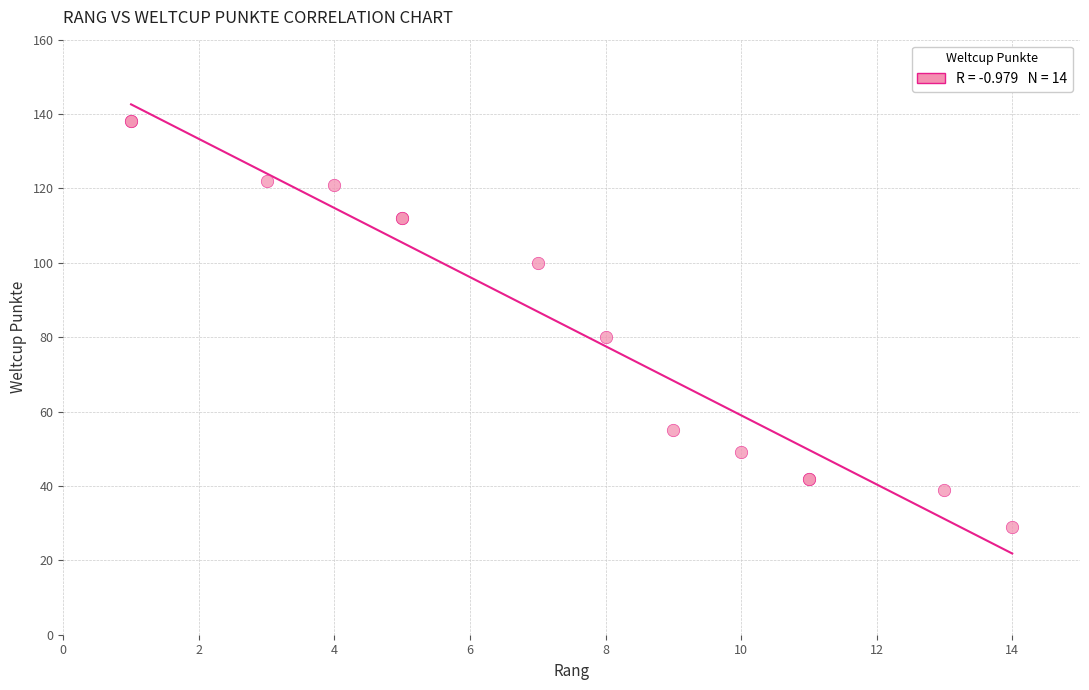

What Y value in the scatter plot is closest to 83?

80